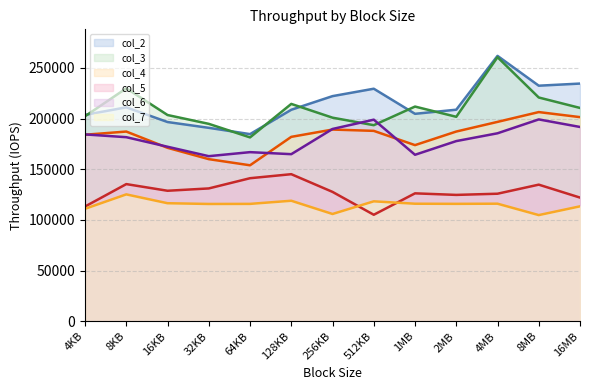

Between 512KB and 8MB, which is larger?

8MB